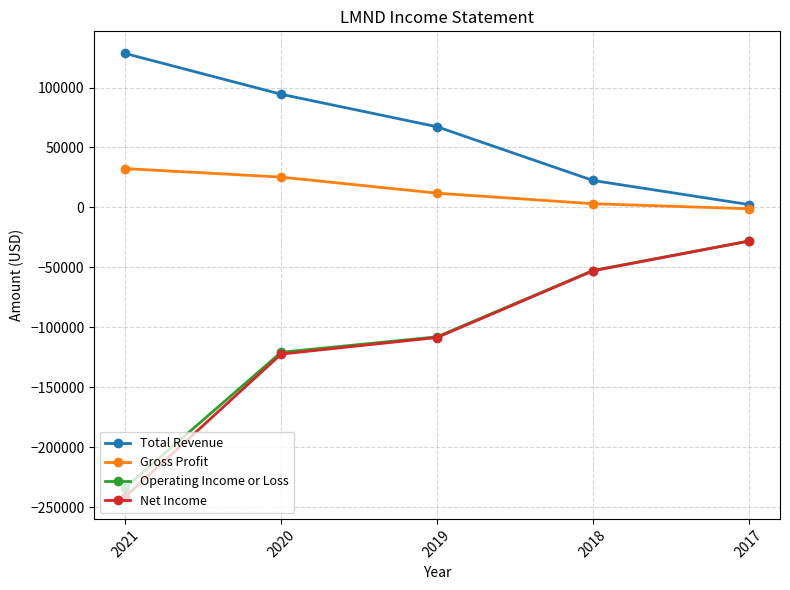

Between 2021 and 2020, which series saw the biggest shift?

Net Income